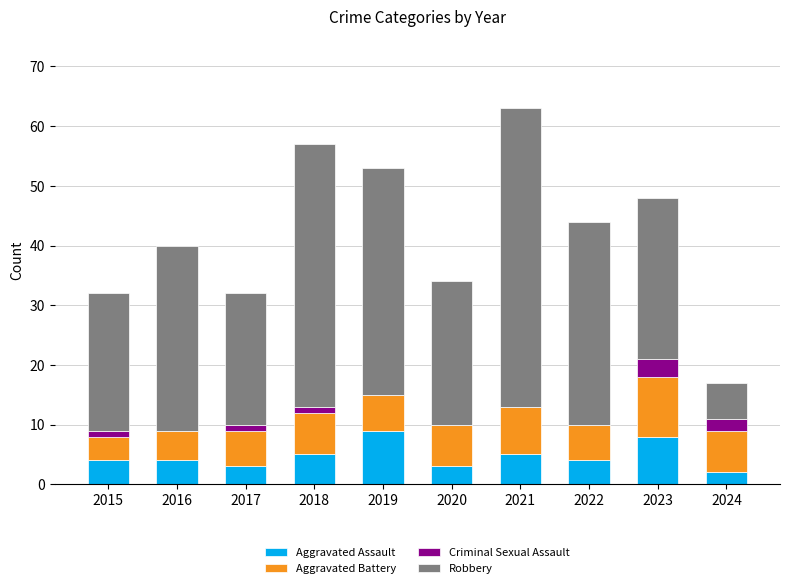

What is the maximum value for Aggravated Assault?

9